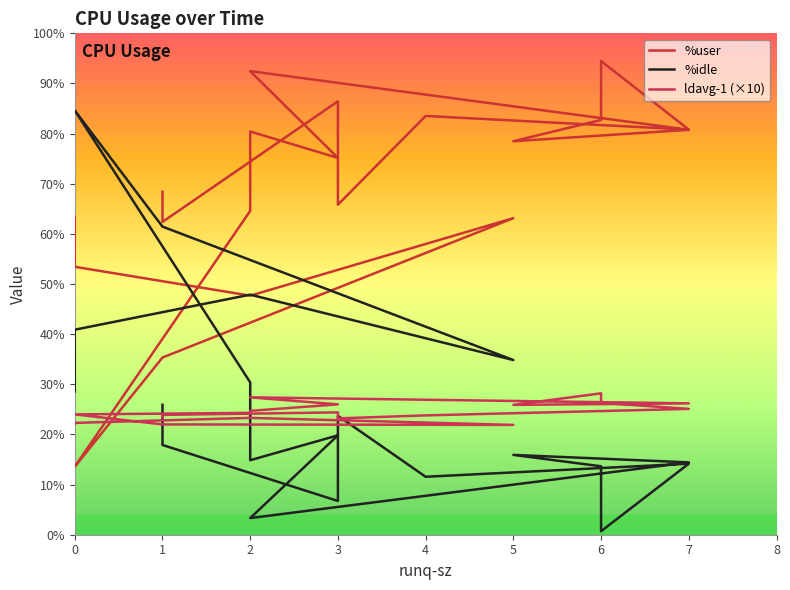

Does the chart display data point markers on the line(s)?

No